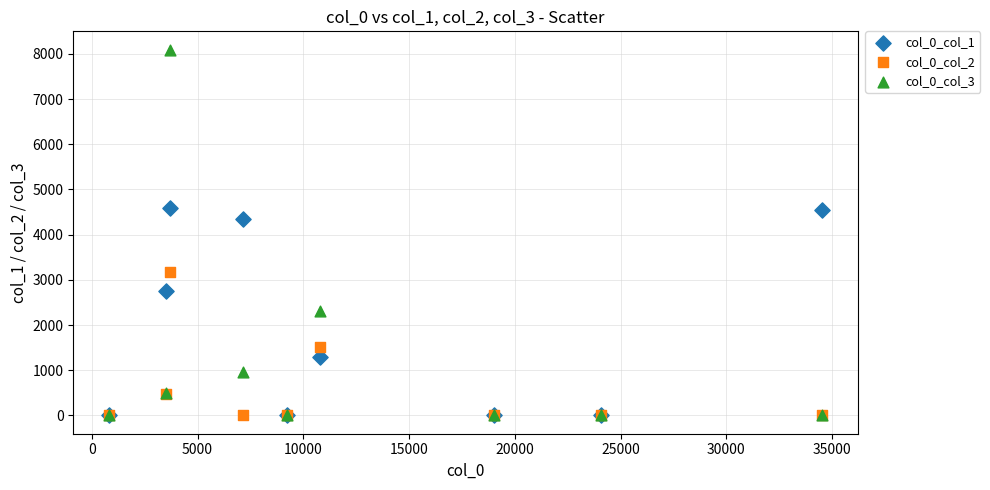

Across all series, what Y value is closest to 4047?

4355.0